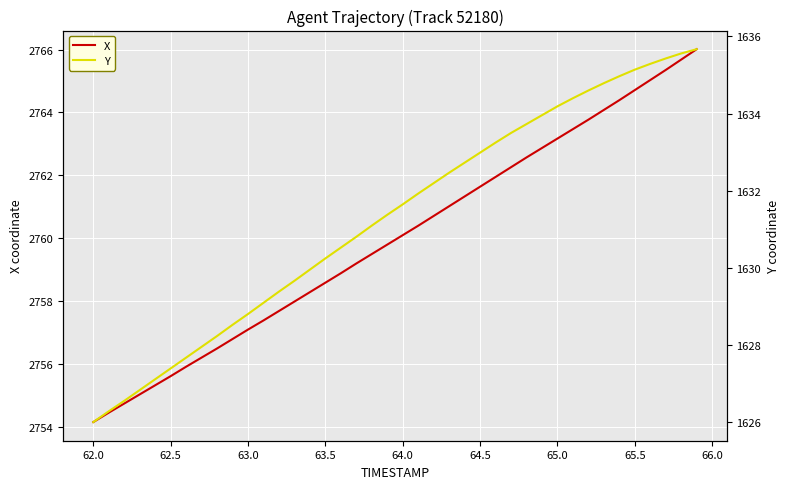

Reading left to right, transcribe all the data shown in this chart.

X: 2754.2	2754.5	2754.8	2755.0	2755.3	2755.6	2755.9	2756.2	2756.5	2756.8	2757.1	2757.4	2757.7	2758.0	2758.3	2758.6	2758.9	2759.2	2759.5	2759.8	2760.1	2760.4	2760.7	2761.0	2761.3	2761.6	2761.9	2762.3	2762.6	2762.9	2763.2	2763.5	2763.8	2764.1	2764.4	2764.7	2765.0	2765.3	2765.7	2766.0
Y: 1626.0	1626.3	1626.6	1626.8	1627.1	1627.4	1627.7	1628.0	1628.2	1628.5	1628.8	1629.1	1629.4	1629.7	1630.0	1630.2	1630.5	1630.8	1631.1	1631.4	1631.7	1631.9	1632.2	1632.5	1632.7	1633.0	1633.2	1633.5	1633.7	1634.0	1634.2	1634.4	1634.6	1634.8	1635.0	1635.1	1635.3	1635.4	1635.6	1635.7